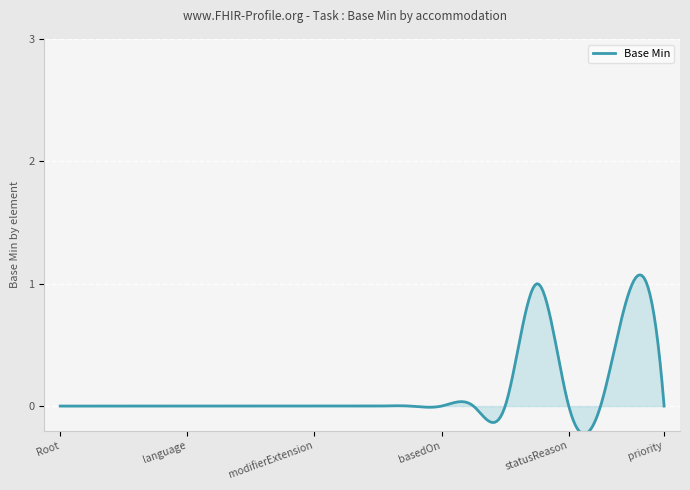

How many interior local peaks (higher than both neighbors) does the data have?

2